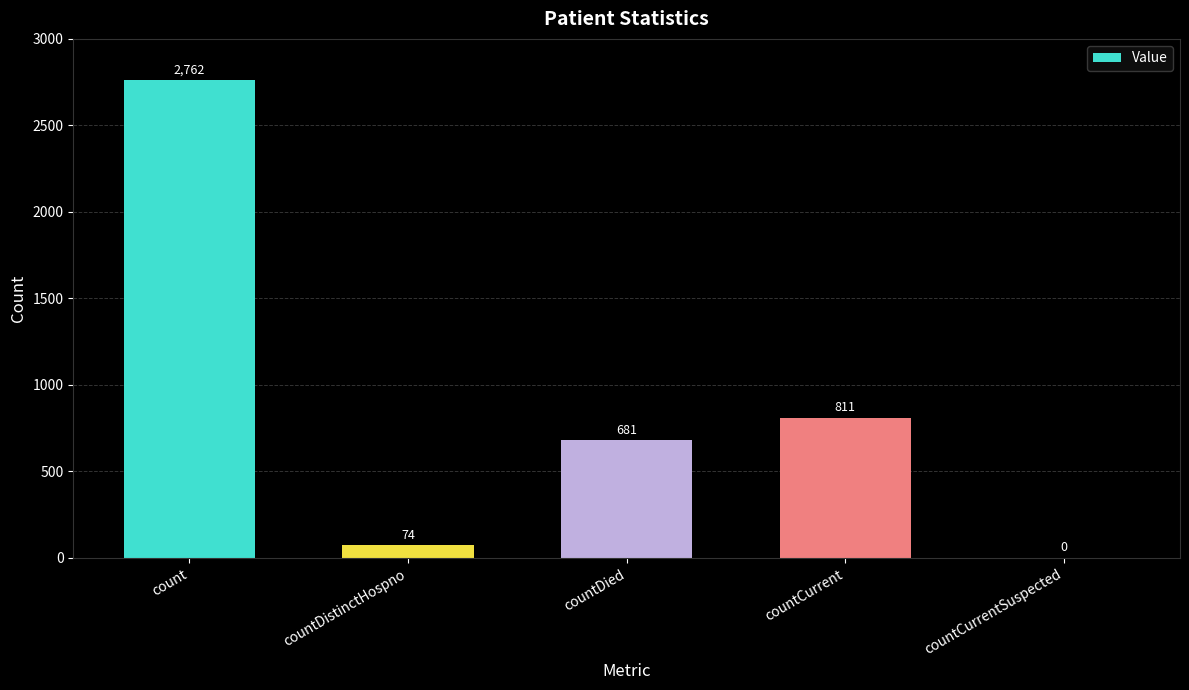

At which category does the chart reach its peak across all series?

count